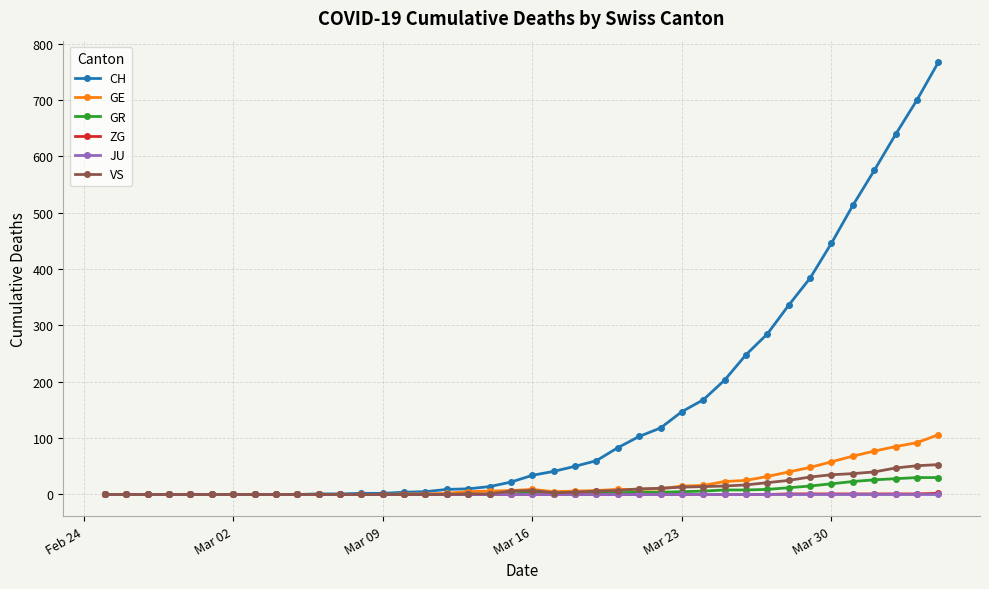

What is the highest value of the GR series?

30